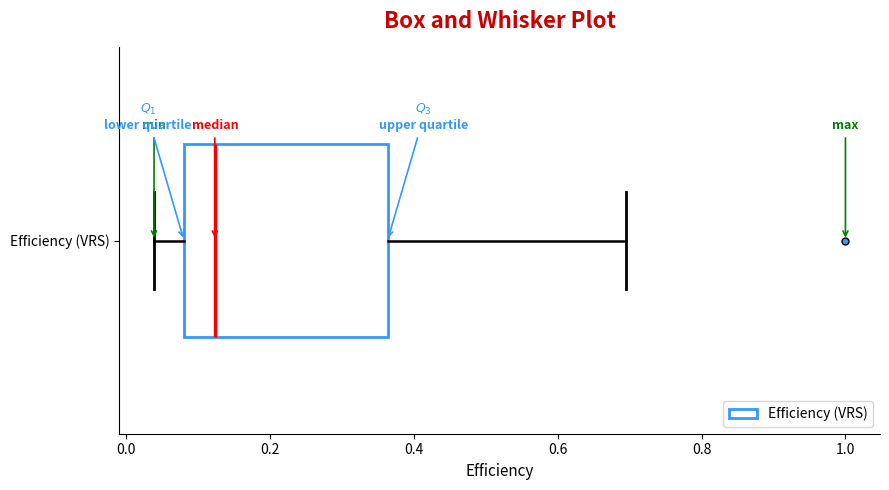

Where does the left whisker of the box for Efficiency (VRS) end on the x-axis? The values are not printed on the chart, so give them approximately, as read against the axis.

0.04